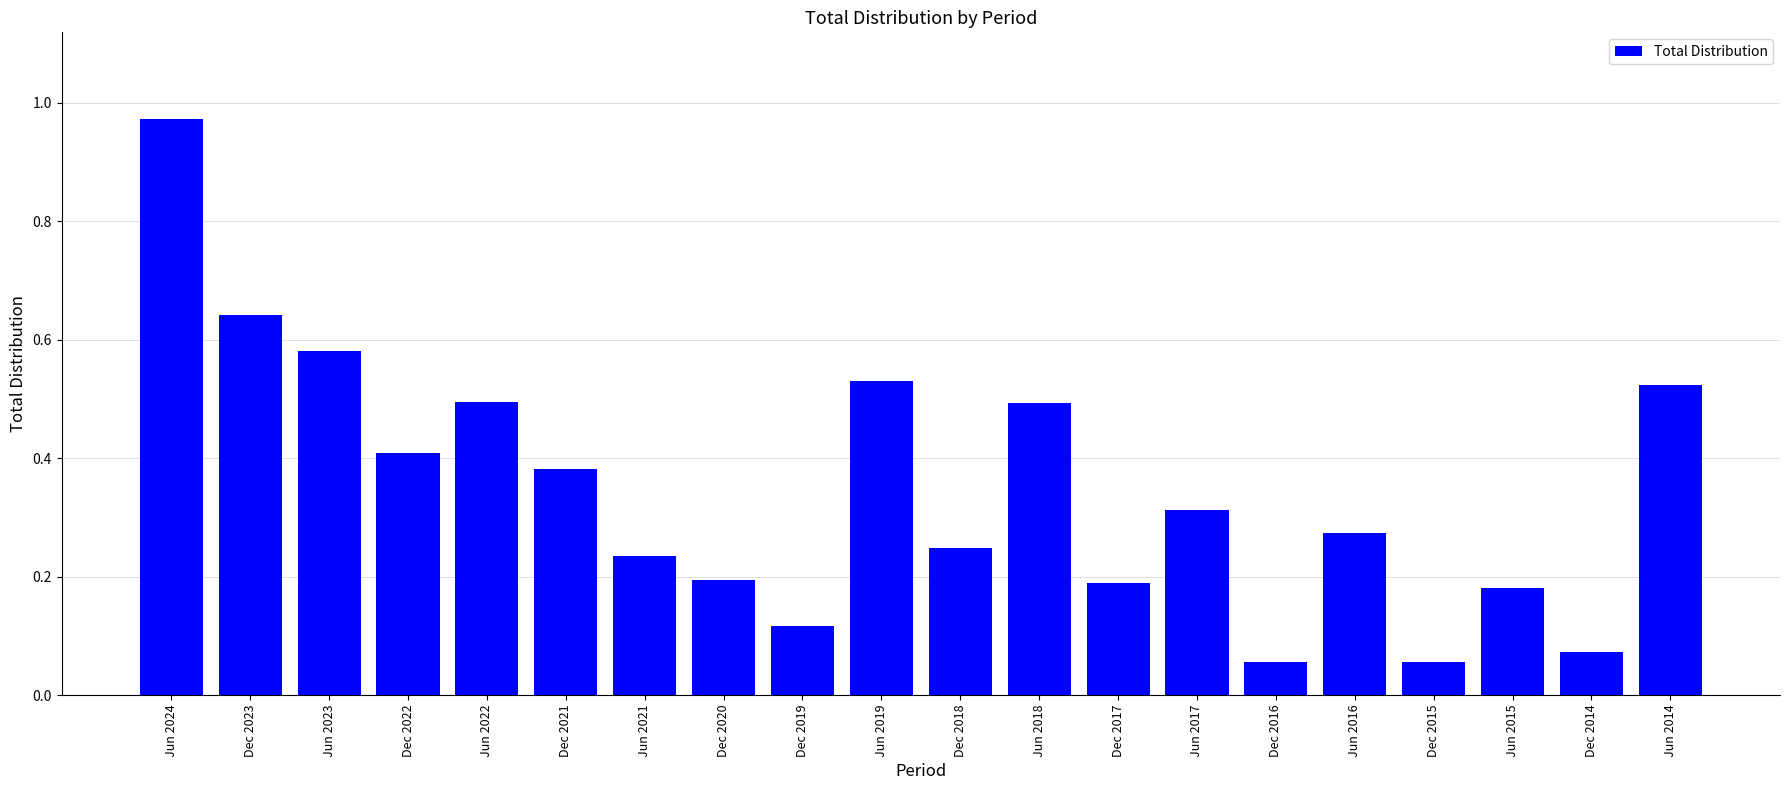

At which category does the chart reach its peak across all series?

Jun 2024